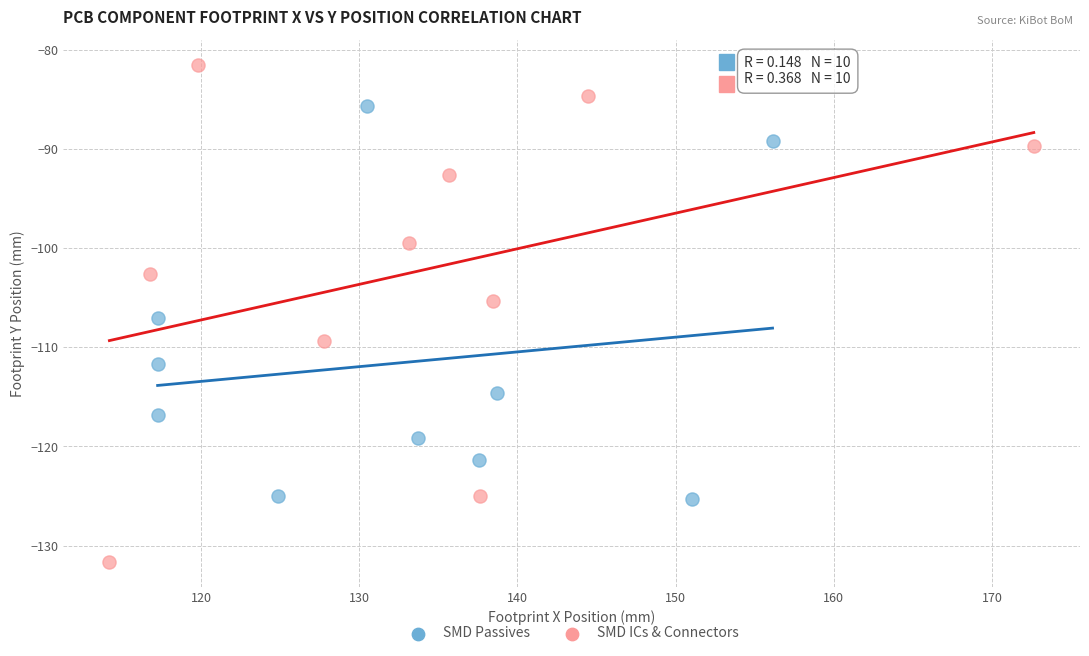

Which series reaches the maximum Y coordinate?

SMD ICs & Connectors